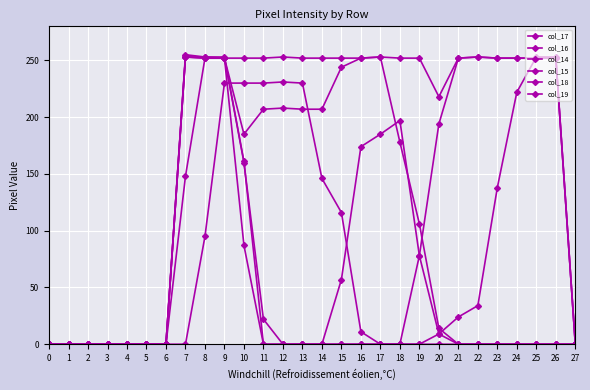

How many interior local peaks does the col_16 series have?

1